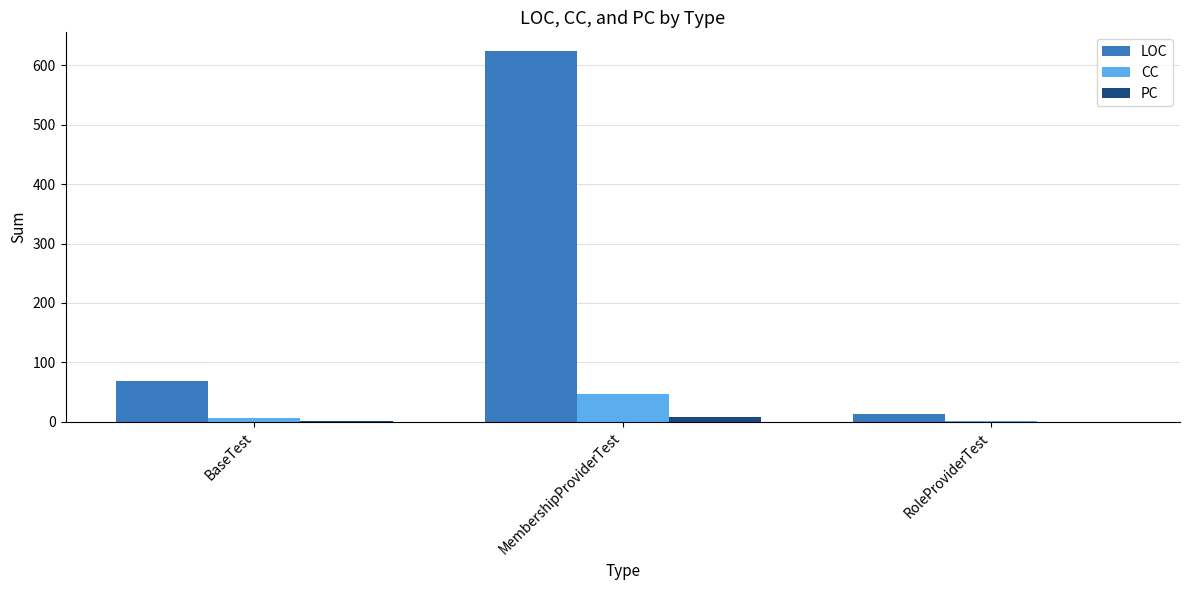

What is the sum of the CC values at RoleProviderTest and BaseTest?

7